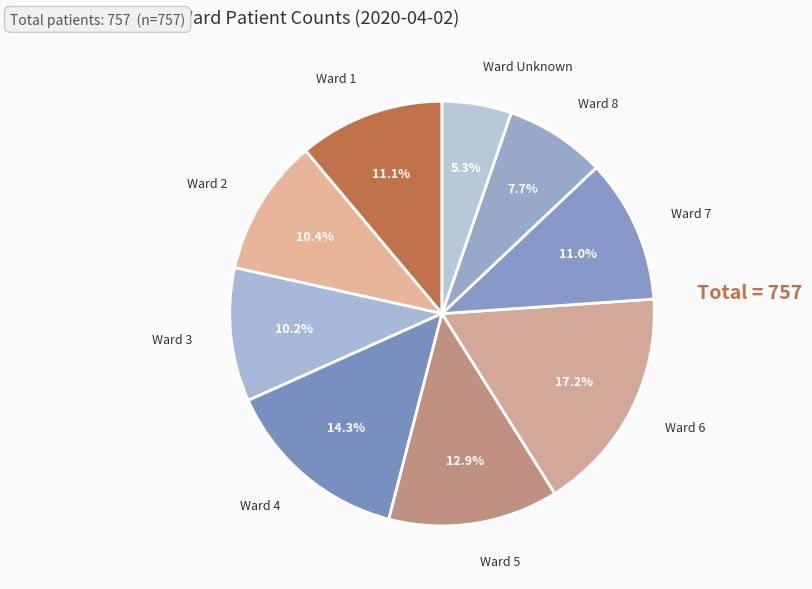

Approximately how many times larger is the value at Ward 2 compared to Ward 8?

1.4